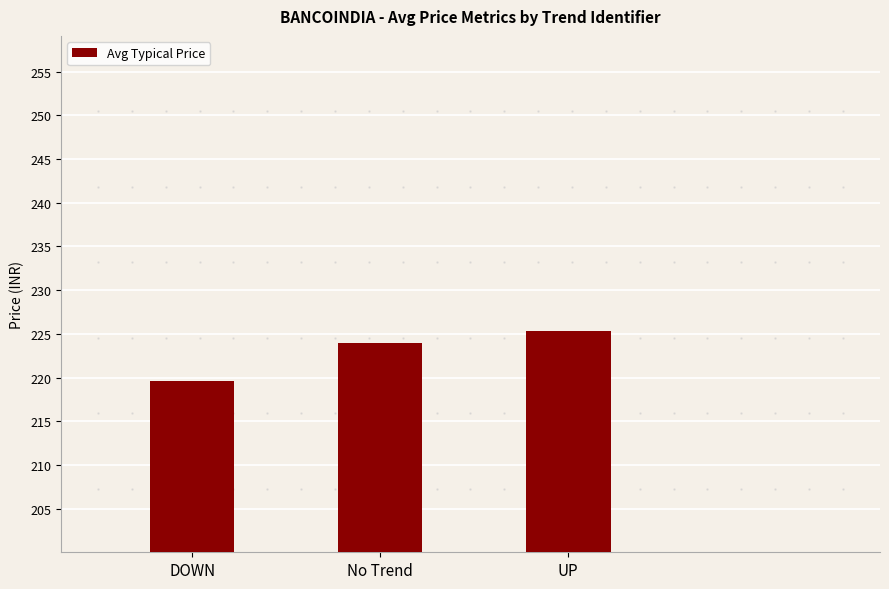

What is the label of the 1st bar from the left?

DOWN